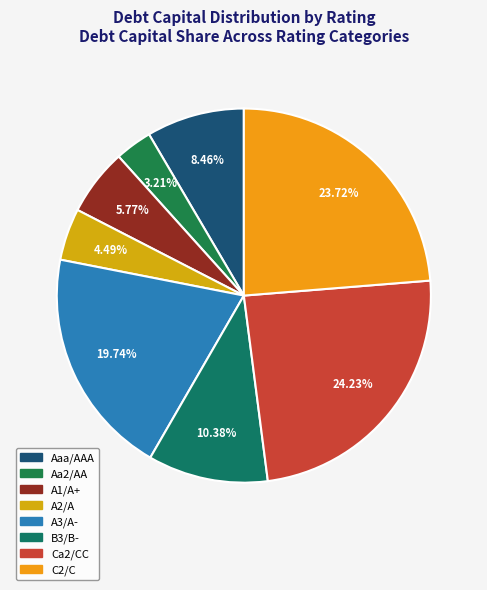

Rank the categories by value from highest to lowest.

Ca2/CC, C2/C, A3/A-, B3/B-, Aaa/AAA, A1/A+, A2/A, Aa2/AA